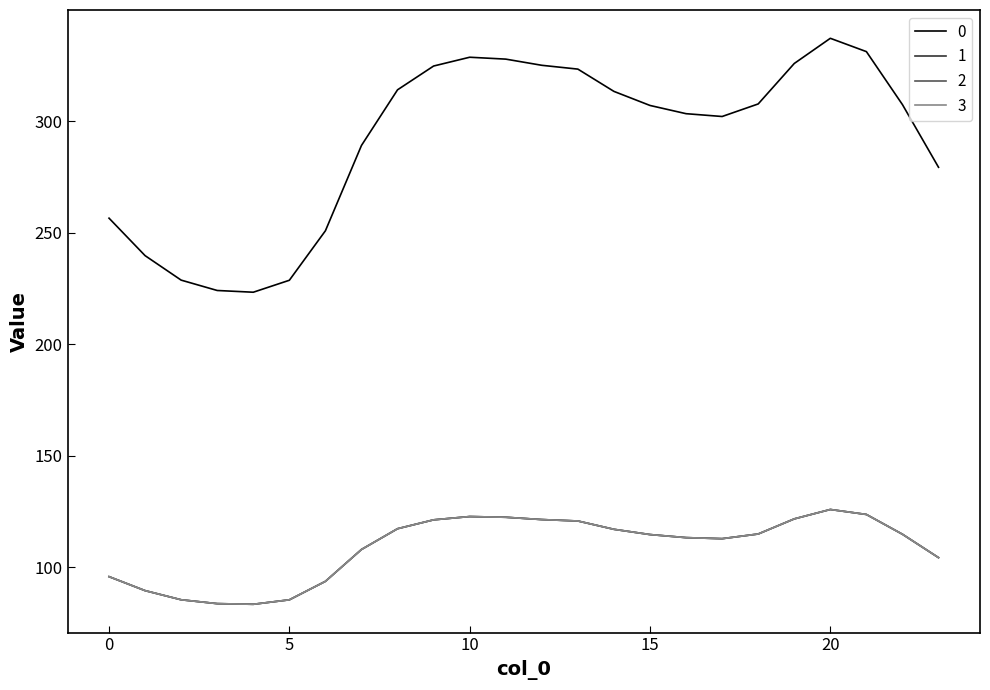

Does the chart display data point markers on the line(s)?

No